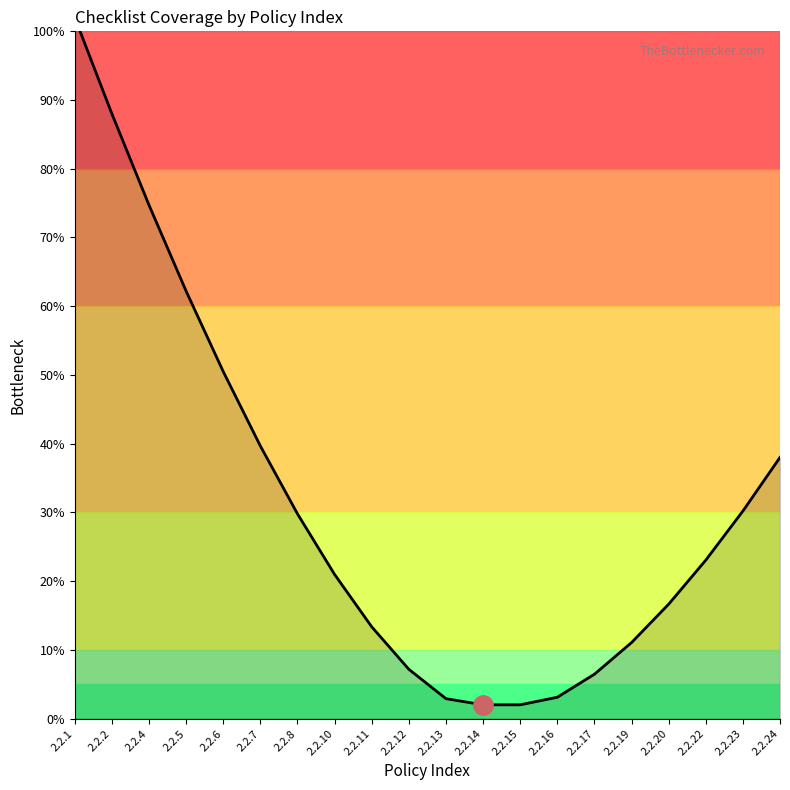

How many values exceed 23?

10